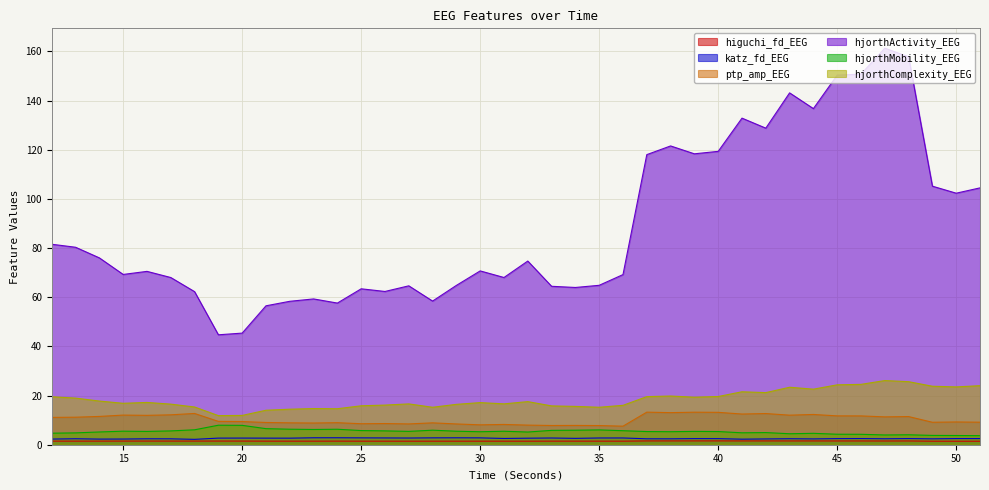

Does the chart display data point markers on the line(s)?

No